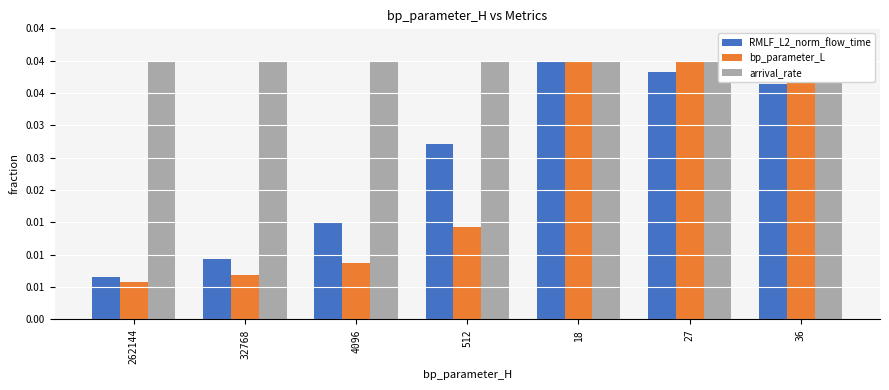

Count the bp_parameter_L values in the range 0 to 1.

7